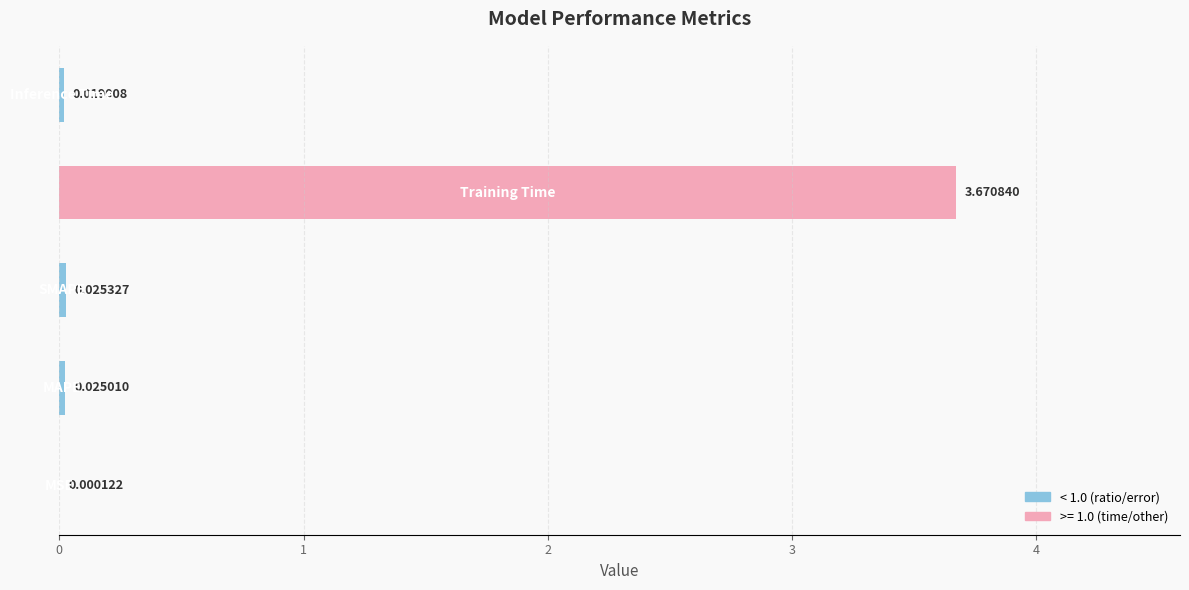

Are the bars horizontal?

Yes